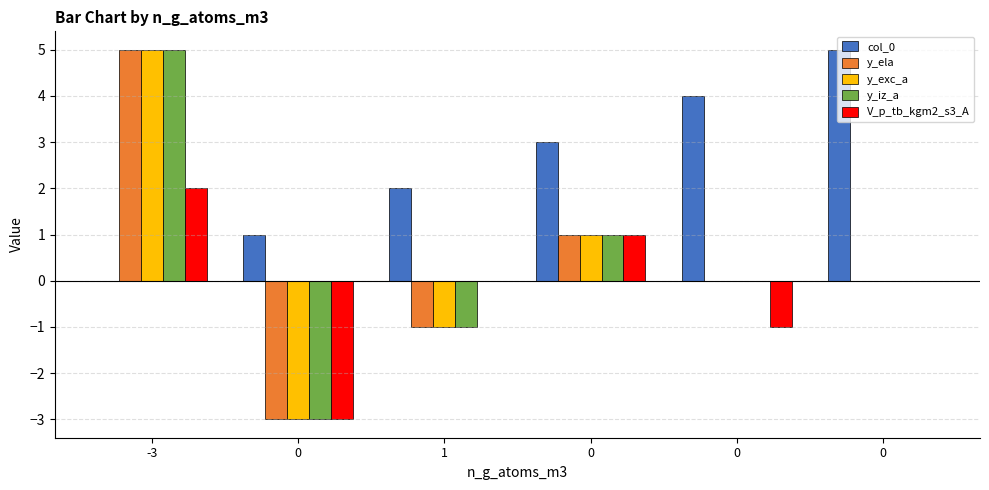

Are the bars horizontal?

No